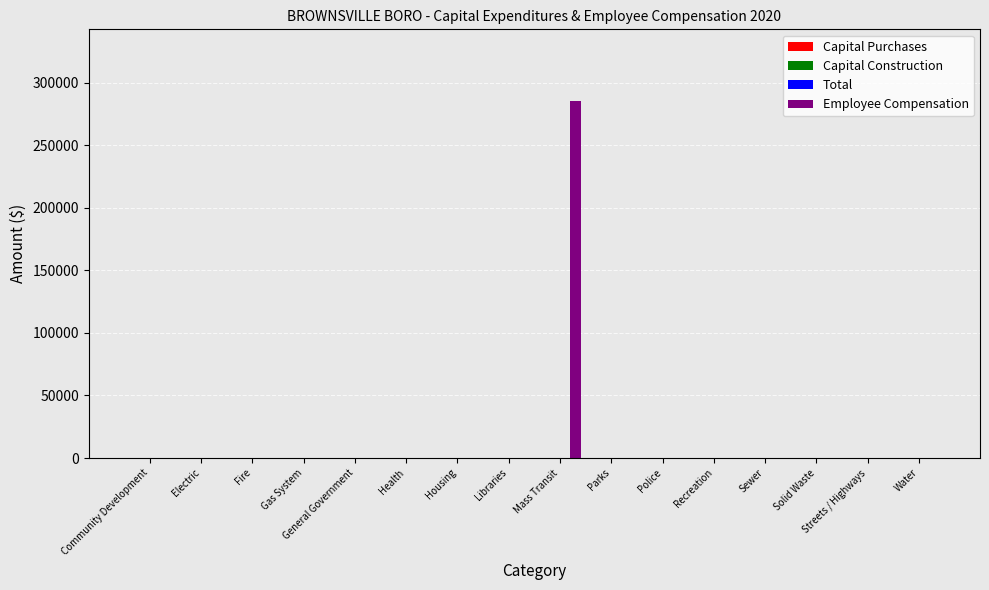

What is the maximum value shown in the chart?

285458